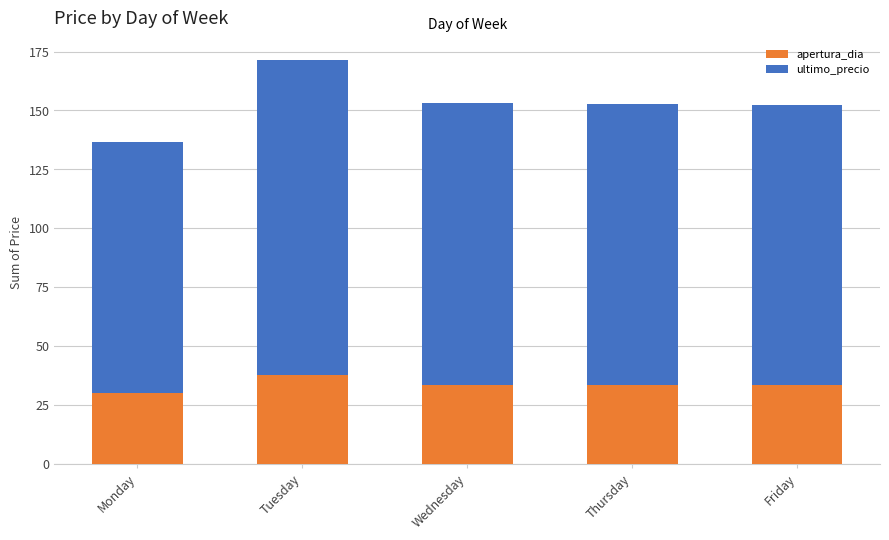

How many data points does each series have?

5